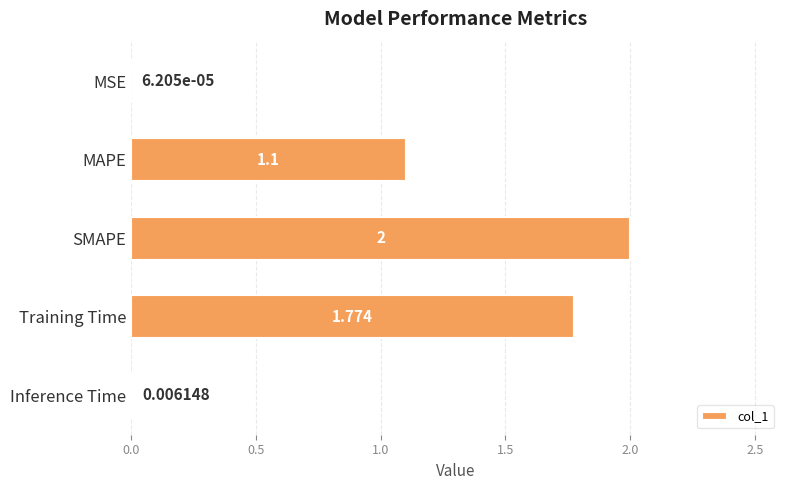

At which category does the chart reach its peak across all series?

SMAPE